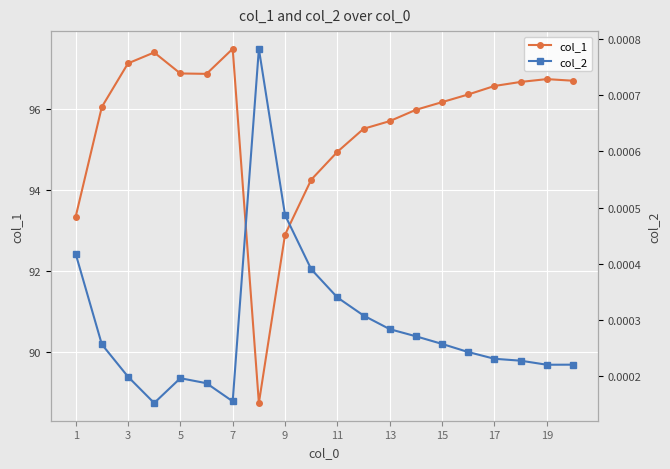

Is it true that col_1 equals 52.4 at 11?

False